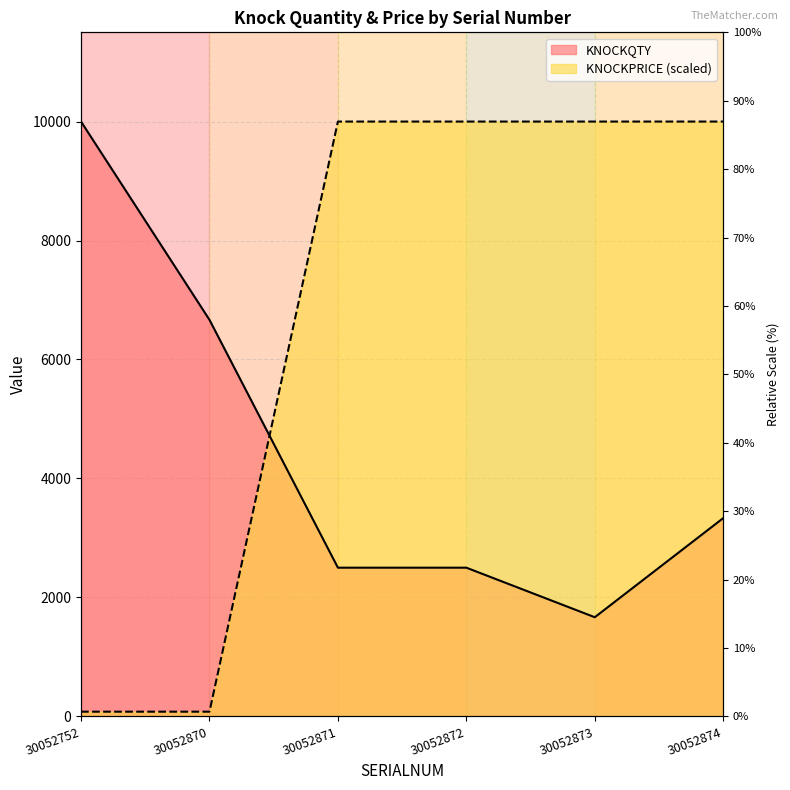

What is the difference between the highest and lowest values at 30052874?

6667.0